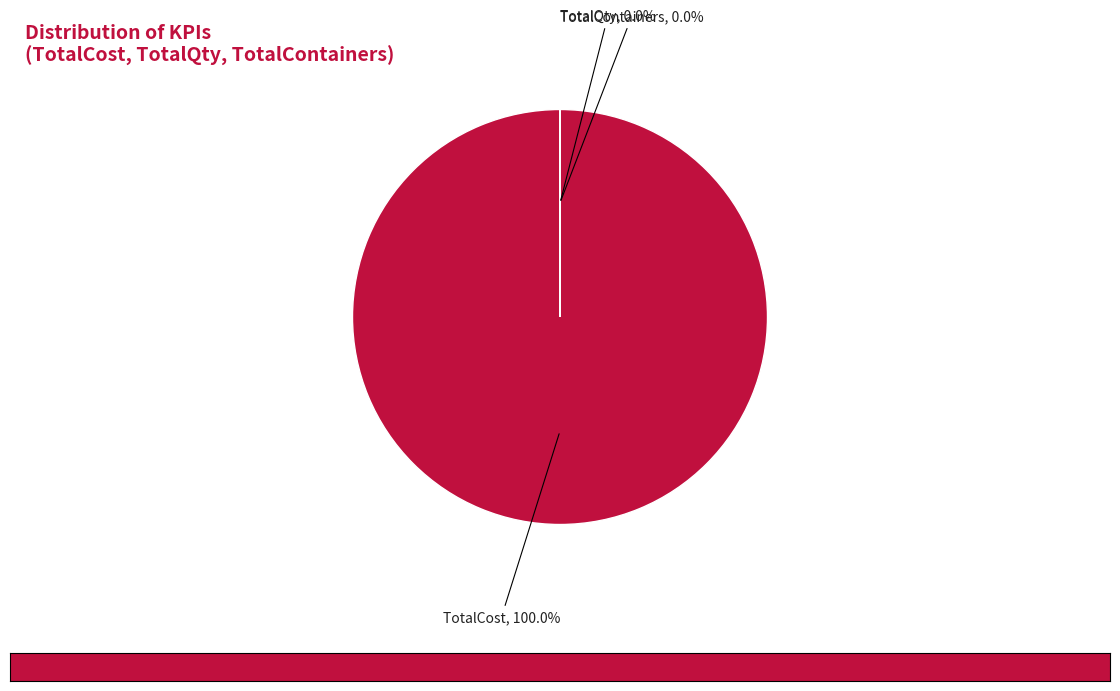

Does any single category account for the majority?

Yes